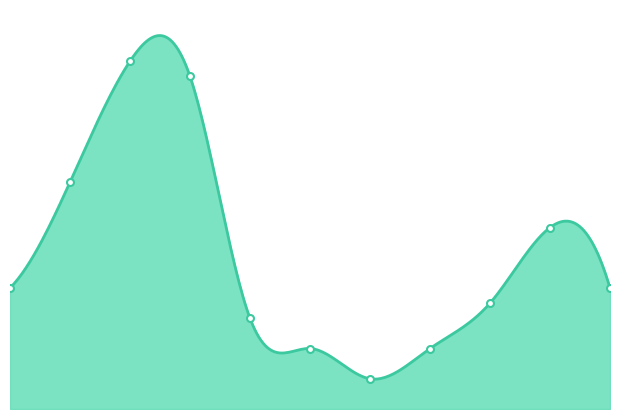

What is the value of the 8th point from the left?

4